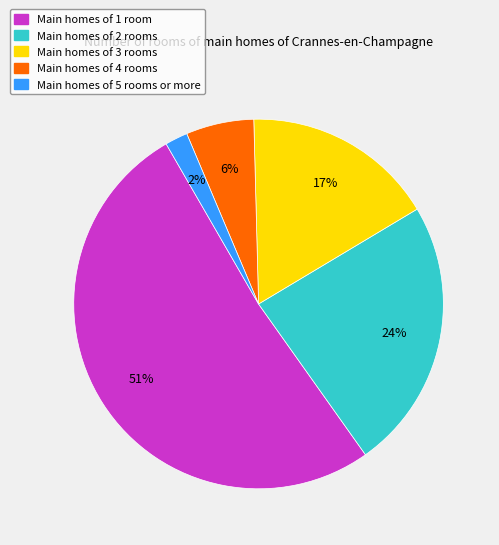

Is the sum of Main homes of 1 room and Main homes of 3 rooms greater than half?

Yes